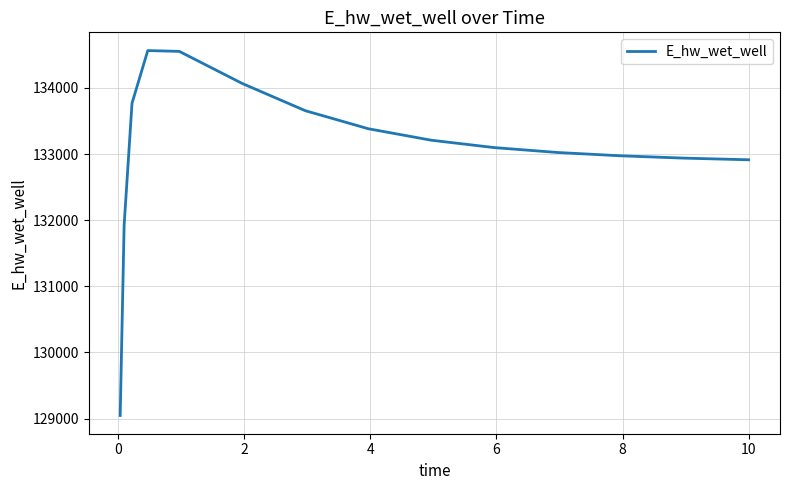

What is the smallest value displayed?

129047.2